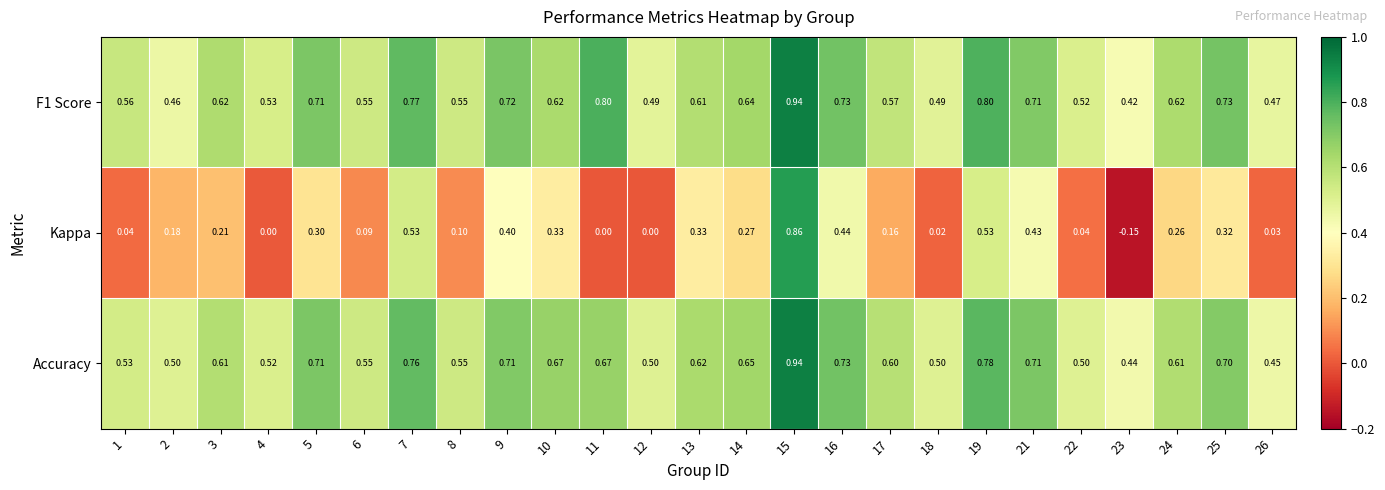

Which series has the widest spread of values?

Kappa